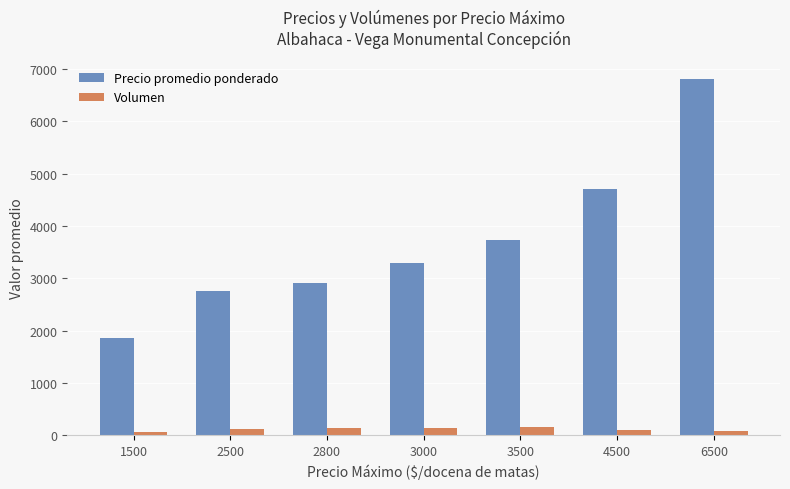

Which series has the largest range (max minus min)?

Precio promedio ponderado